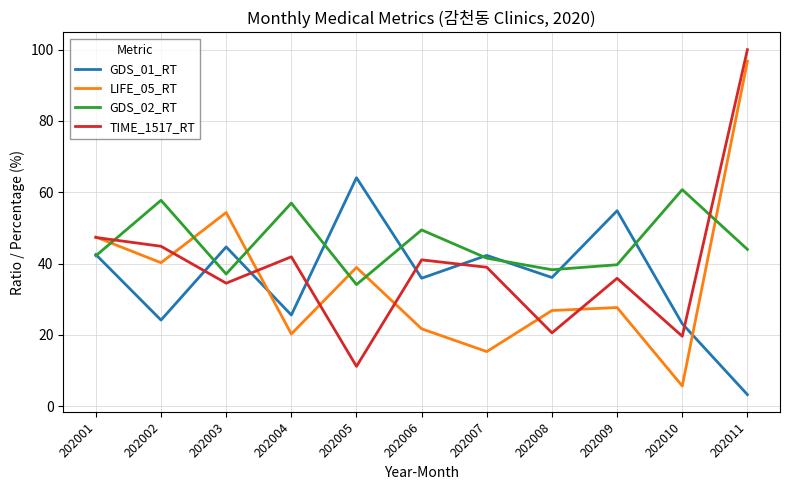

Which series has the largest total across all categories?

GDS_02_RT